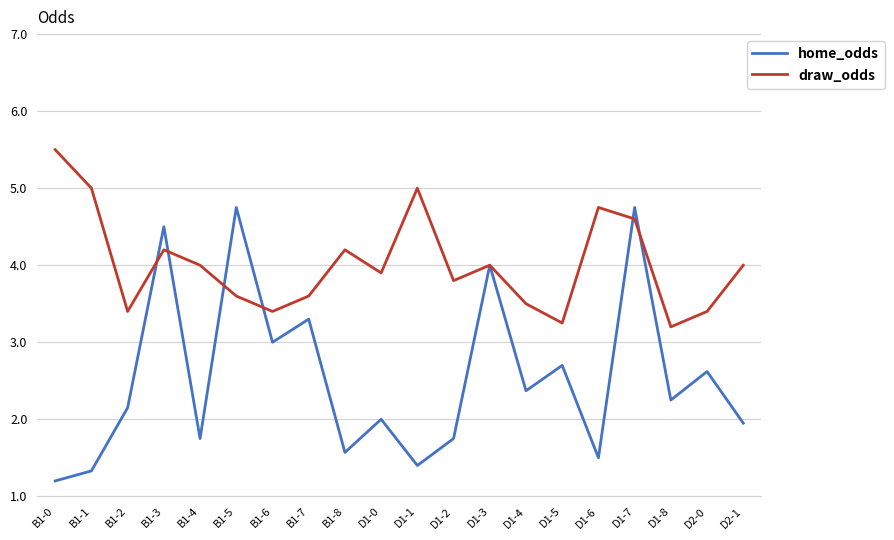

Between B1-0 and D1-4, which series saw the biggest shift?

draw_odds